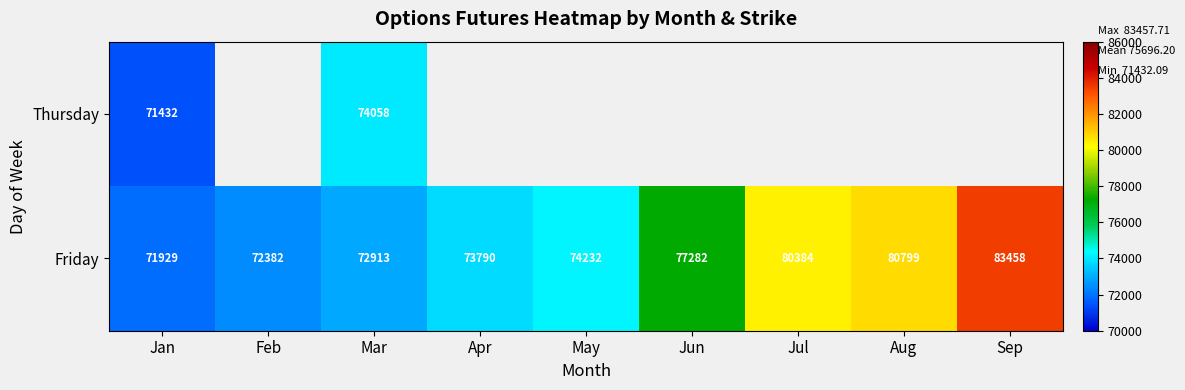

Where is Friday nearest to the value 77693?

Jun